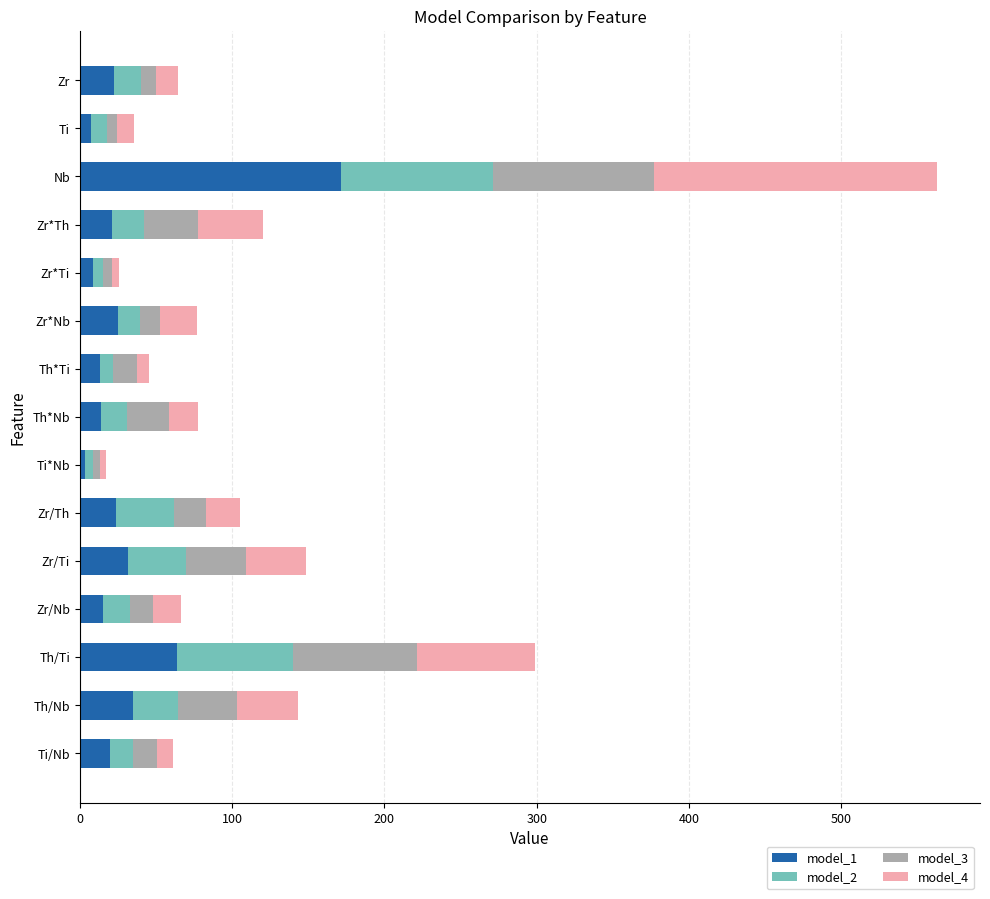

What is the sum of all model_1 values?

476.9